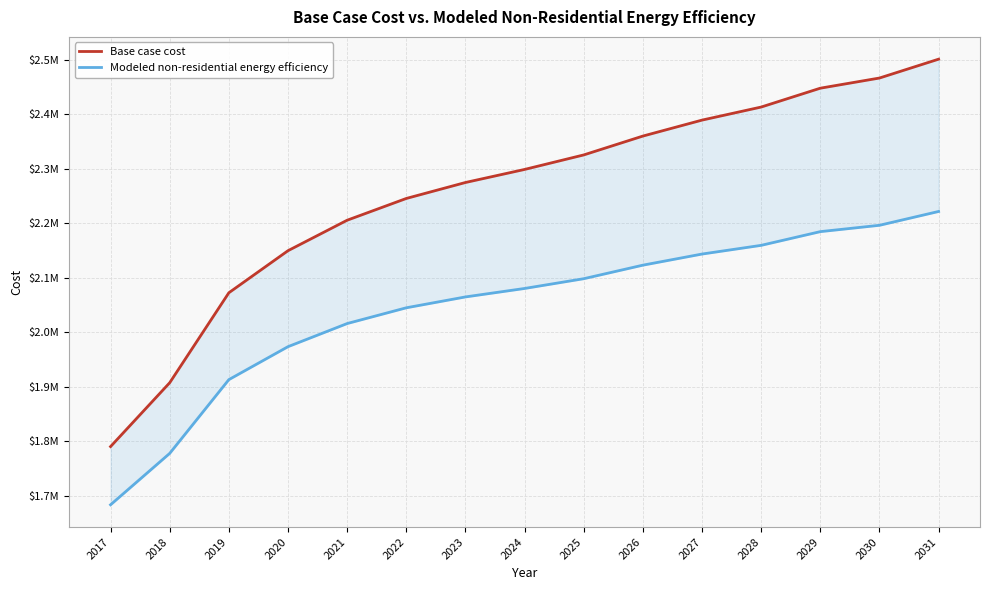

At which label is Base case cost closest to 2145499?

2020